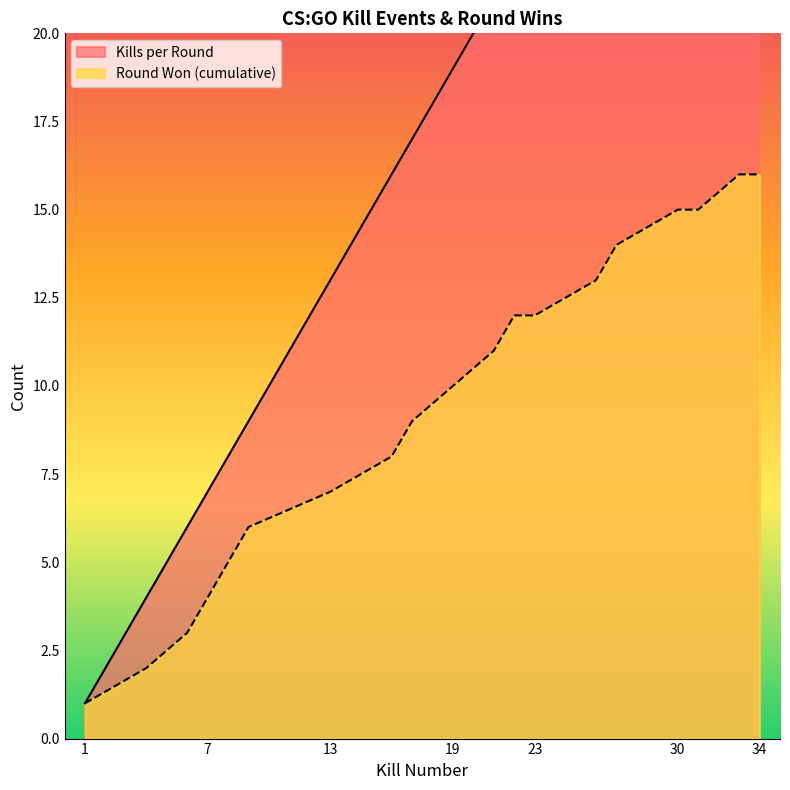

Reading left to right, transcribe all the data shown in this chart.

Kills per Round: 1=1	4=4	6=6	7=7	8=8	9=9	13=13	16=16	17=17	19=19	21=21	22=22	23=23	26=26	27=27	30=30	31=31	33=33	34=34
Round Won (cumulative): 1=1	4=2	6=3	7=4	8=5	9=6	13=7	16=8	17=9	19=10	21=11	22=12	23=12	26=13	27=14	30=15	31=15	33=16	34=16